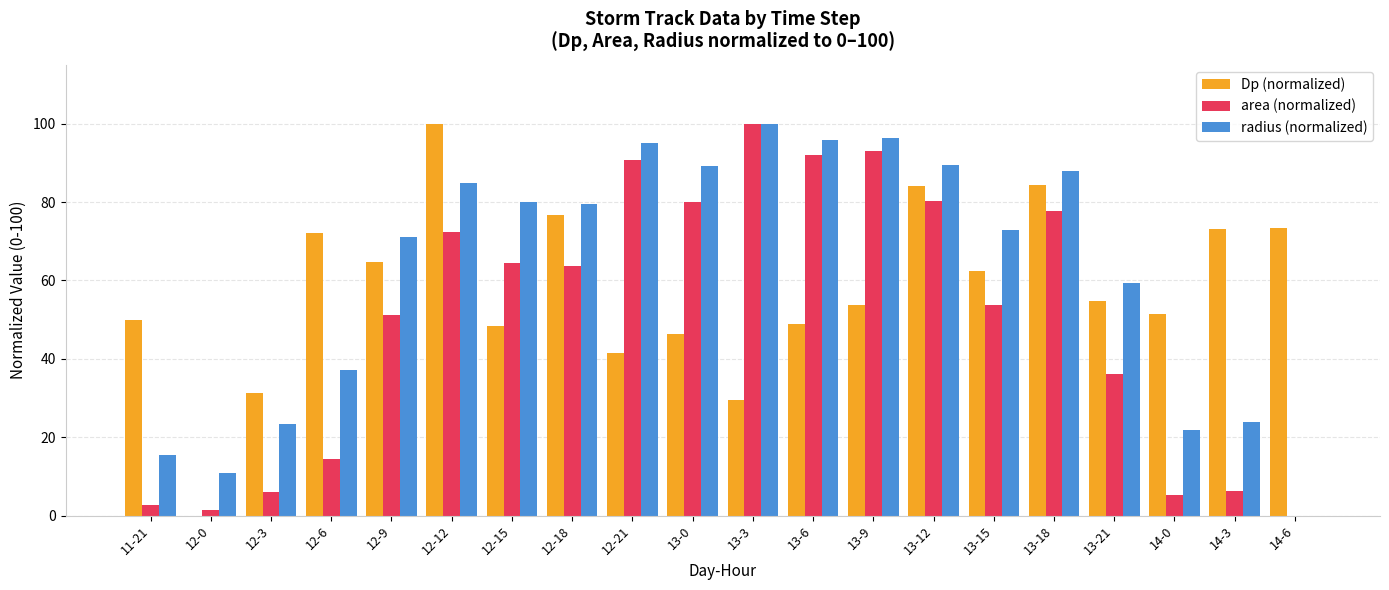

Between 12-15 and 14-3, which series saw the biggest shift?

area (normalized)